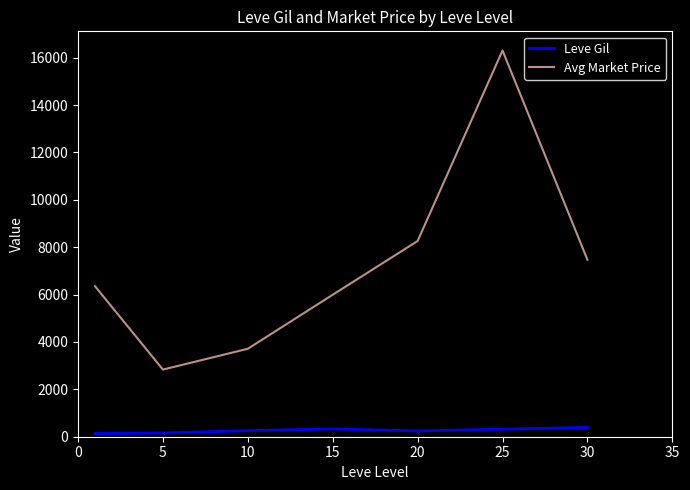

List the series in order of their peak value, lowest first.

Leve Gil, Avg Market Price